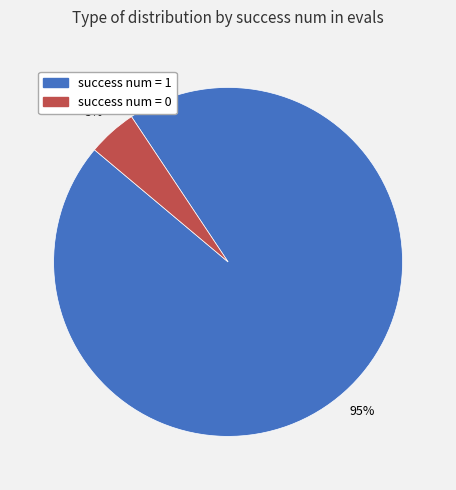

True or false: success num = 1 accounts for 82% of the total.

False